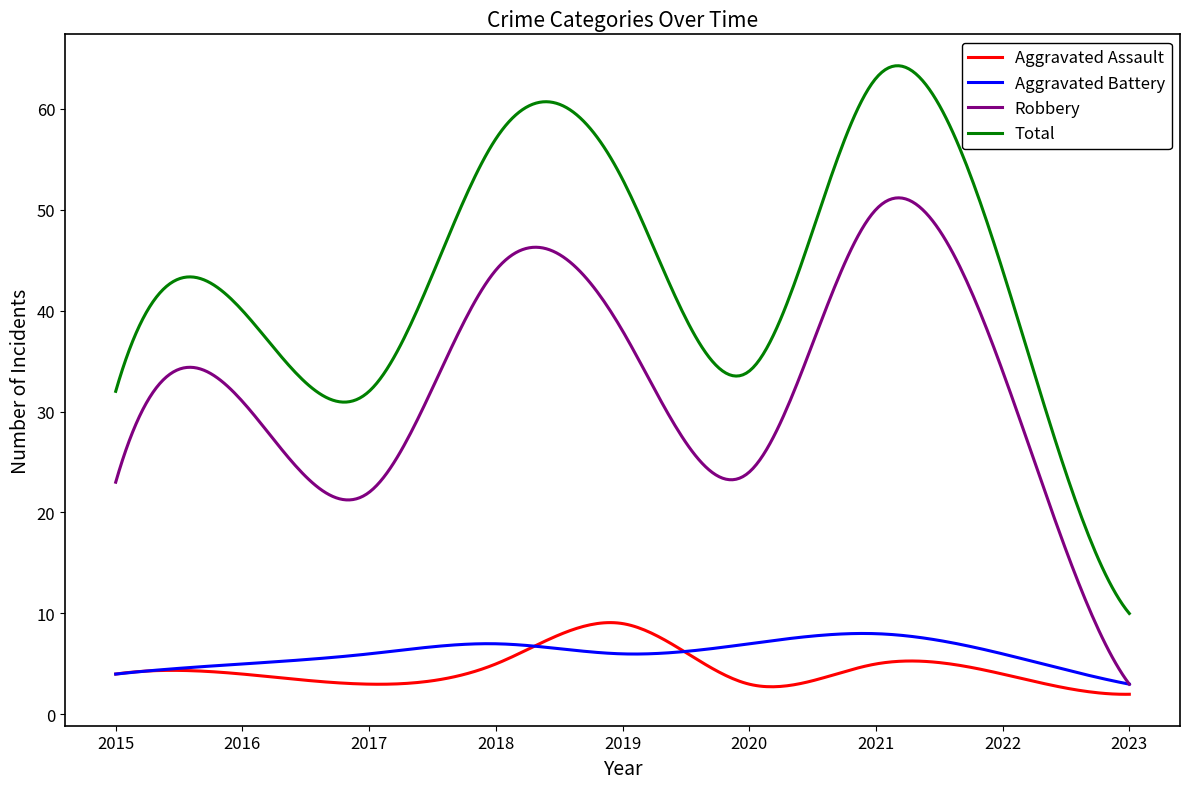

True or false: Aggravated Assault and Total intersect in this chart.

False